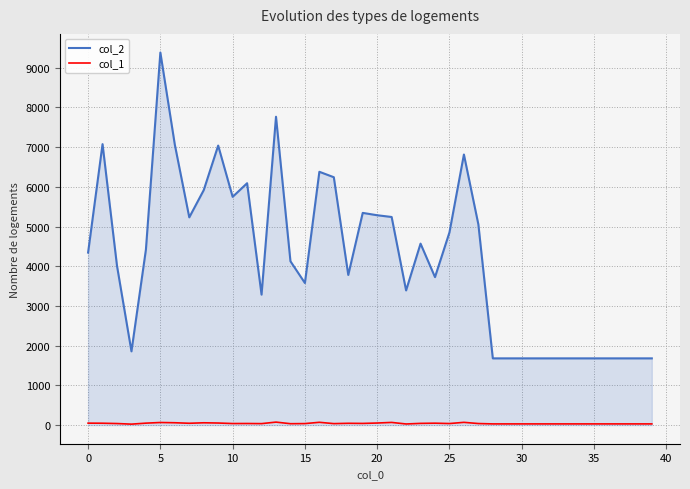

List the series in order of their overall mean, highest first.

col_2, col_1